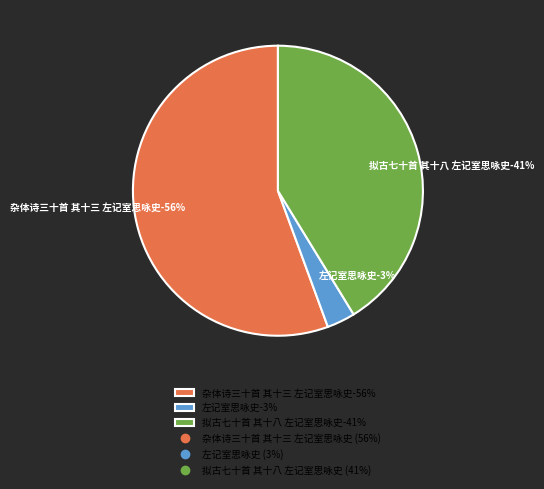

To the nearest percent, what percentage of the pie is 拟古七十首 其十八 左记室思咏史?

41%